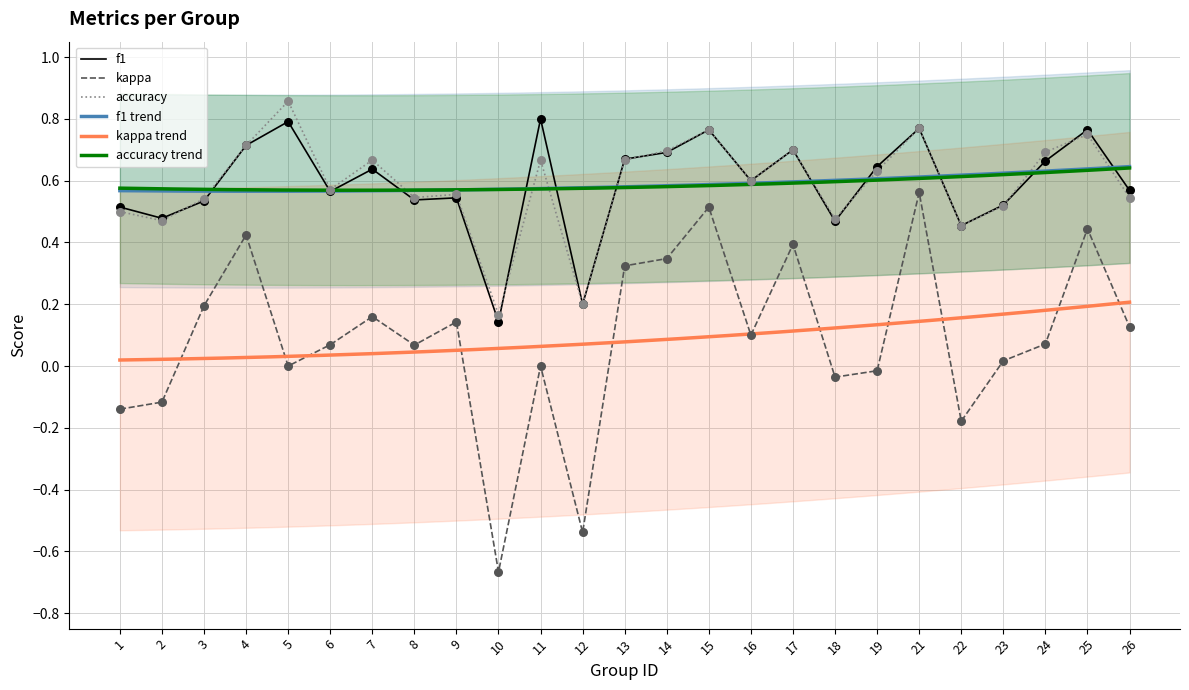

At which category is the sum across all series the highest?

21